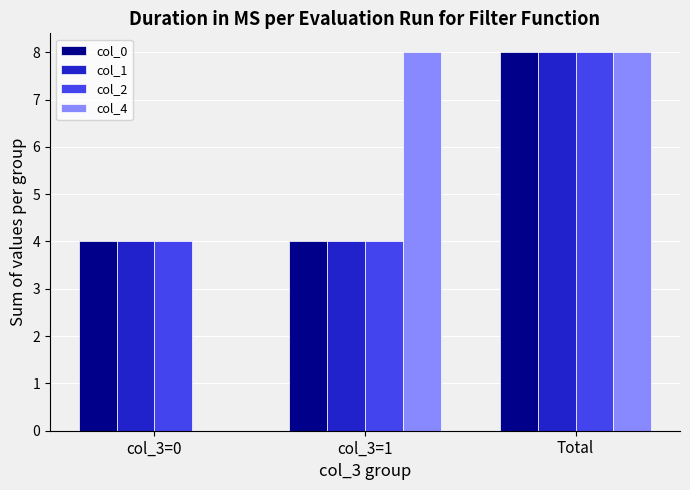

True or false: col_1 has a value of 12 at Total.

False